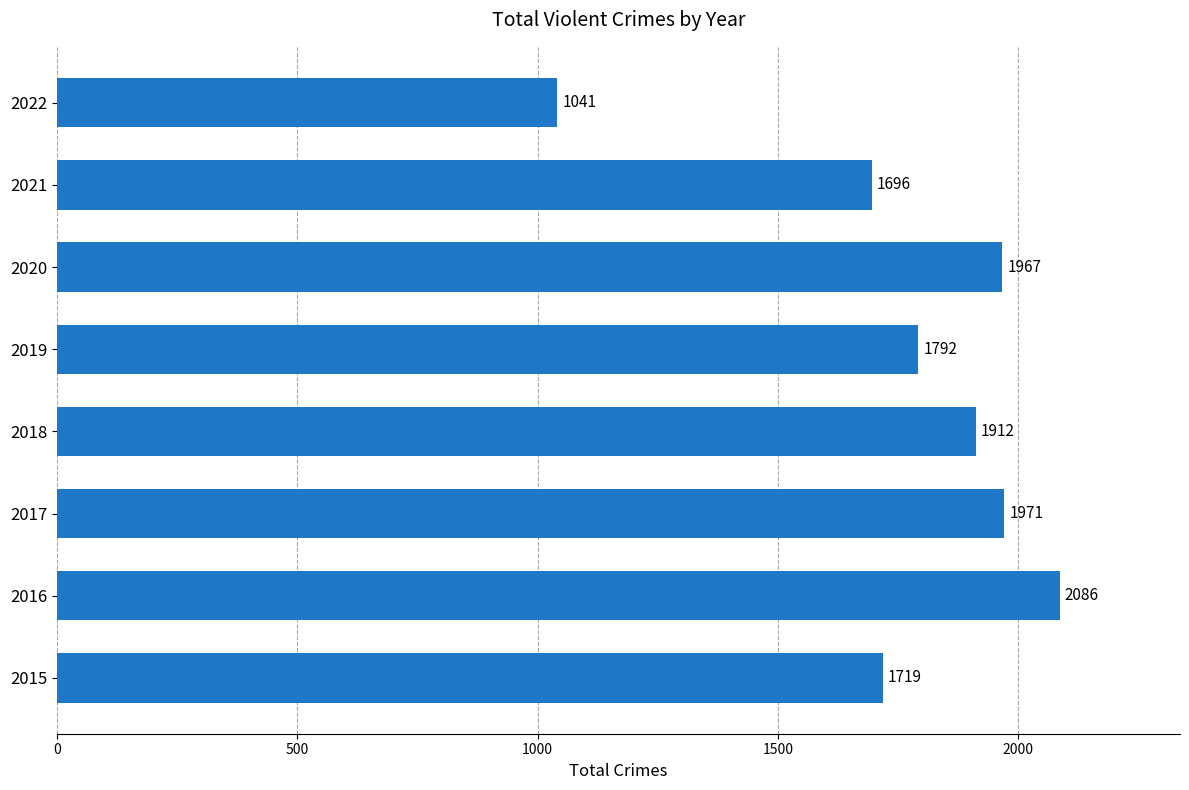

How many series are shown in this chart?

1